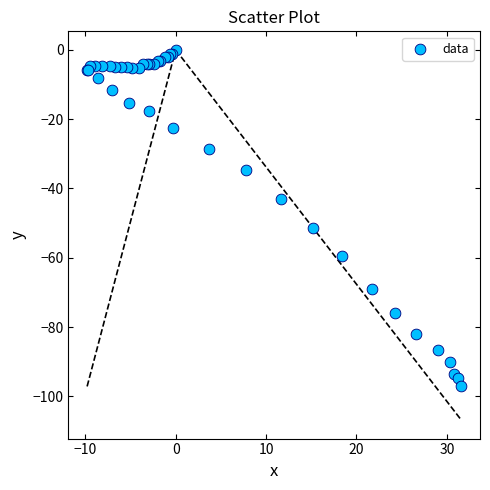

What Y value in the scatter plot is closest to -48?

-51.3